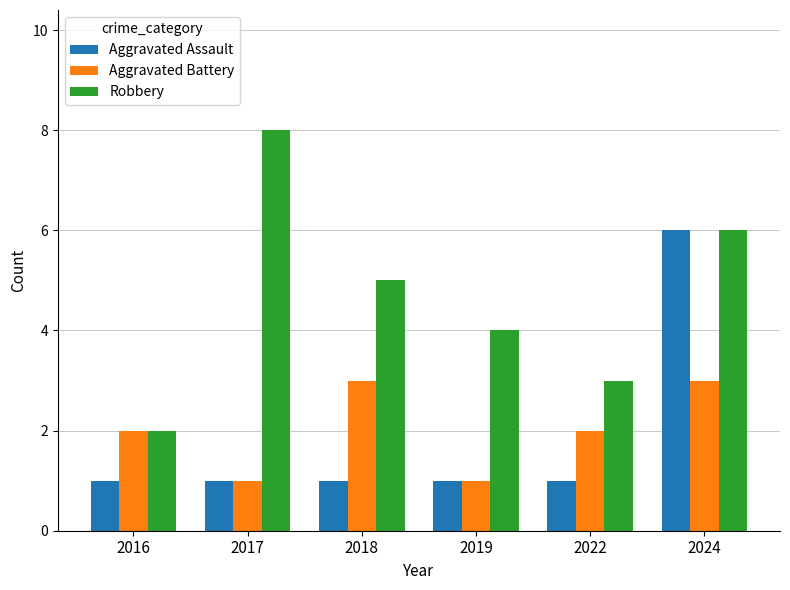

What is the highest value of the Robbery series?

8